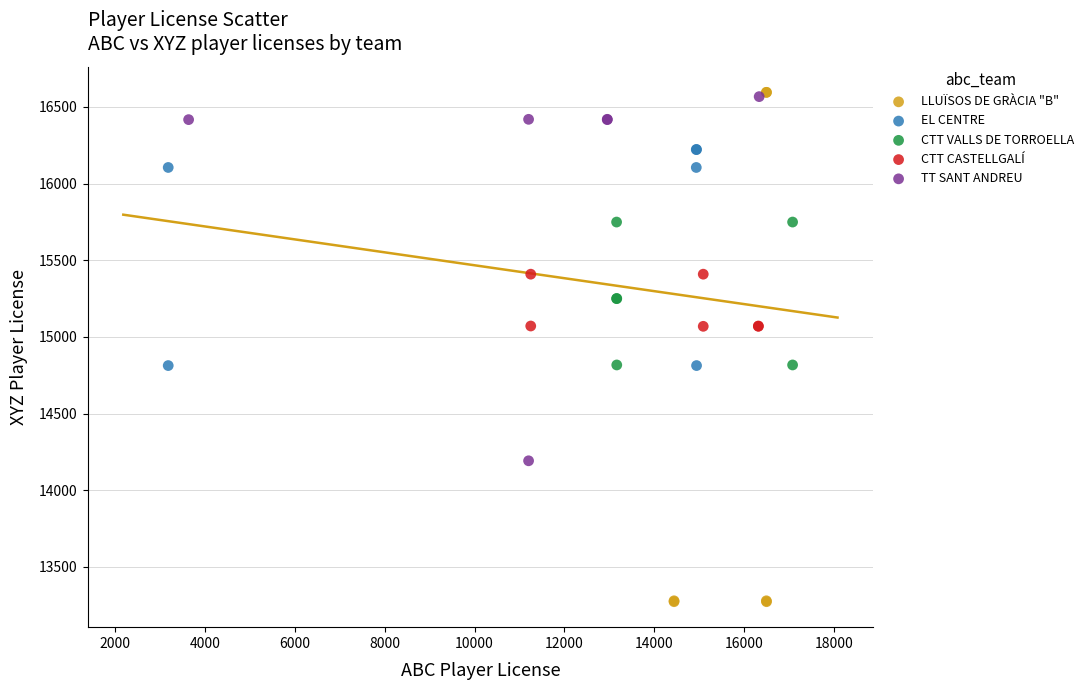

Which series contains the lowest Y value?

LLUÏSOS DE GRÀCIA "B"